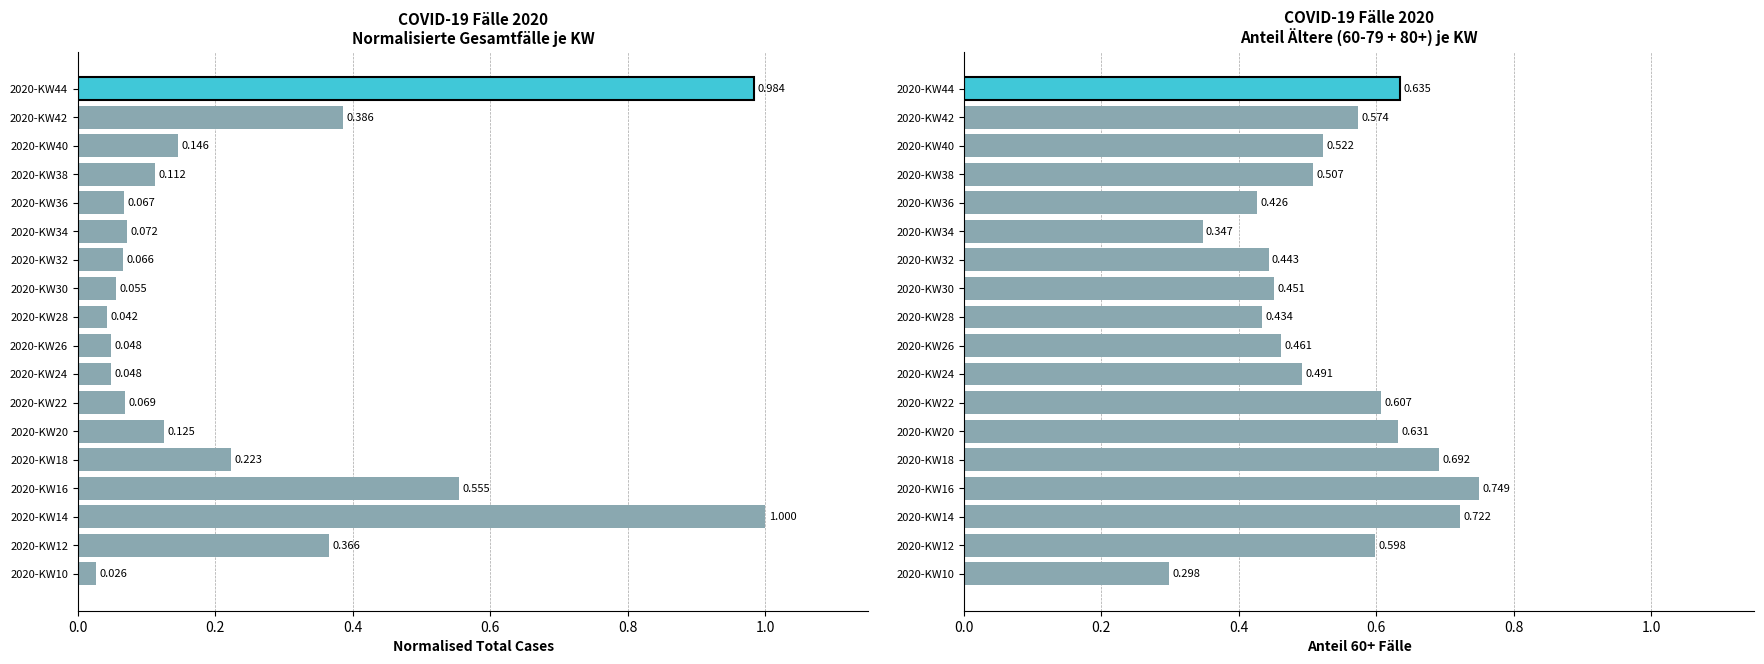

Which series has the largest total across all categories?

60+ Anteil